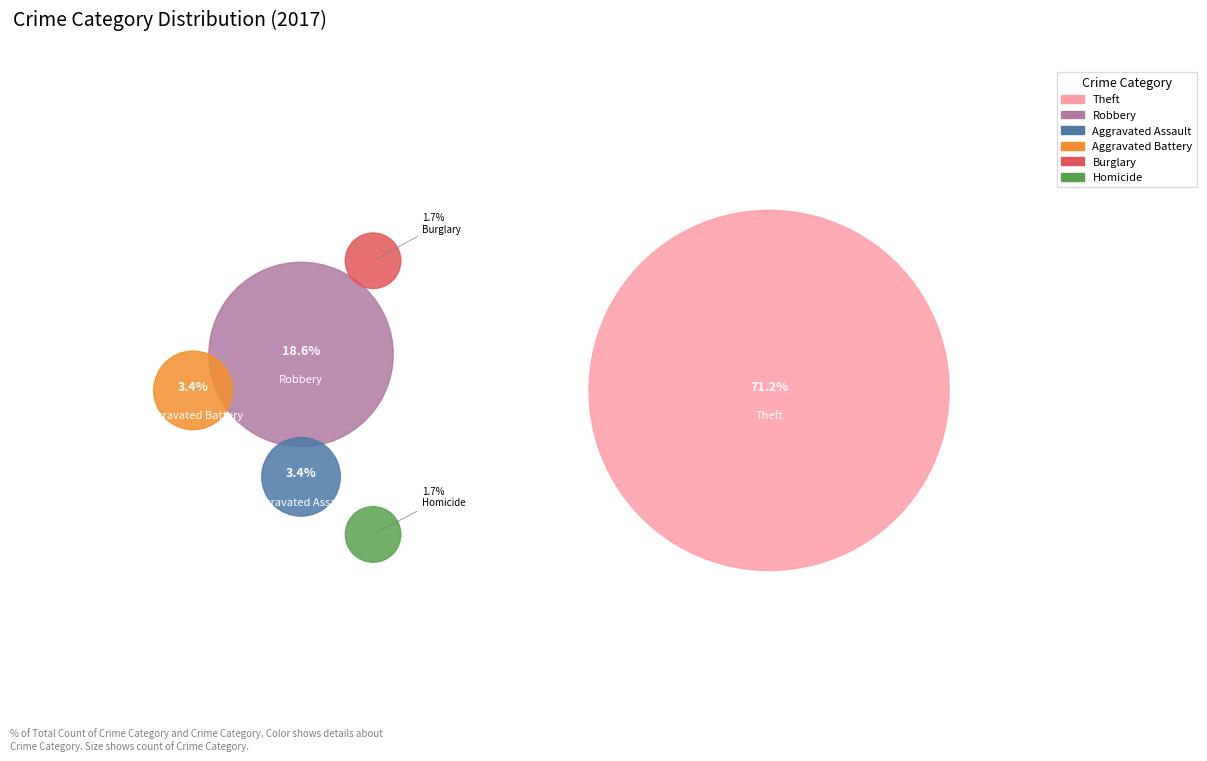

Which slice represents more than half of the pie?

Theft